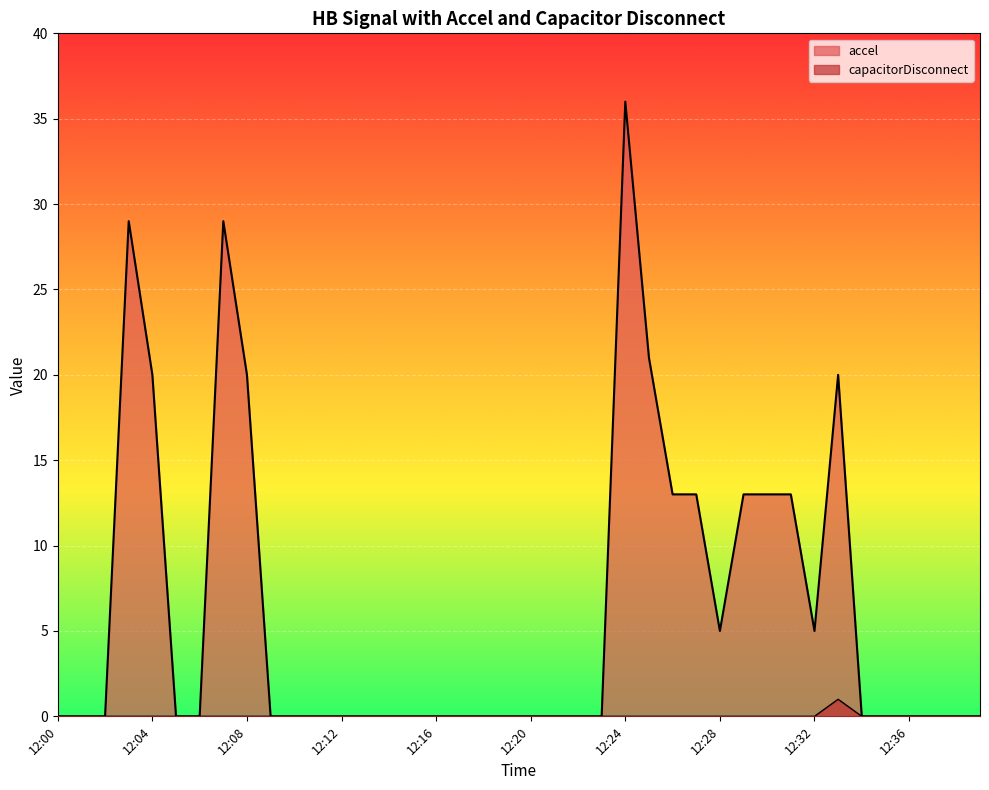

At which label is accel closest to 18?

12:04